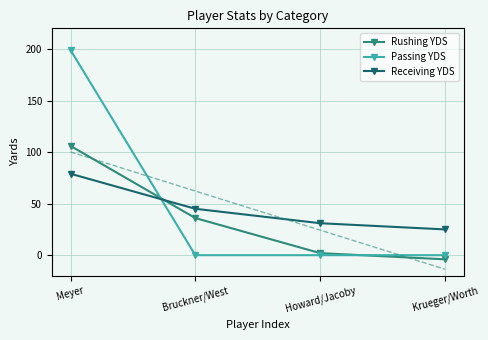

At how many categories does at least one series exceed 159?

1